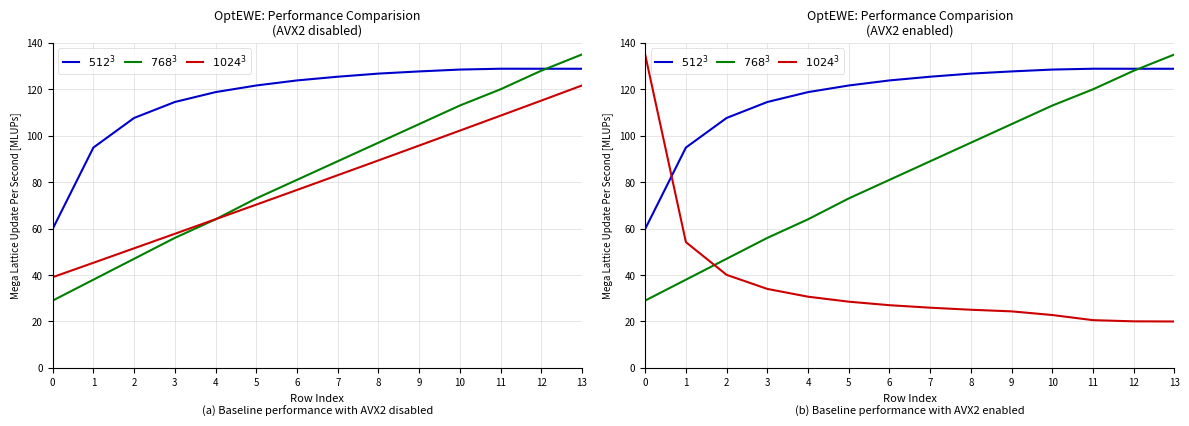

Reading left to right, transcribe all the data shown in this chart.

$512^3$: 0=59.9	1=94.9	2=107.6	3=114.5	4=118.8	5=121.6	6=123.8	7=125.4	8=126.8	9=127.7	10=128.5	11=128.9	12=128.8	13=128.8
$768^3$: 0=29.0	1=38.0	2=47.0	3=56.0	4=64.0	5=73.0	6=81.0	7=89.0	8=97.0	9=105.0	10=113.0	11=120.0	12=128.0	13=135.0
$1024^3$: 0=134.9	1=54.2	2=40.1	3=34.0	4=30.7	5=28.5	6=27.0	7=25.9	8=25.1	9=24.4	10=22.8	11=20.6	12=20.1	13=20.0